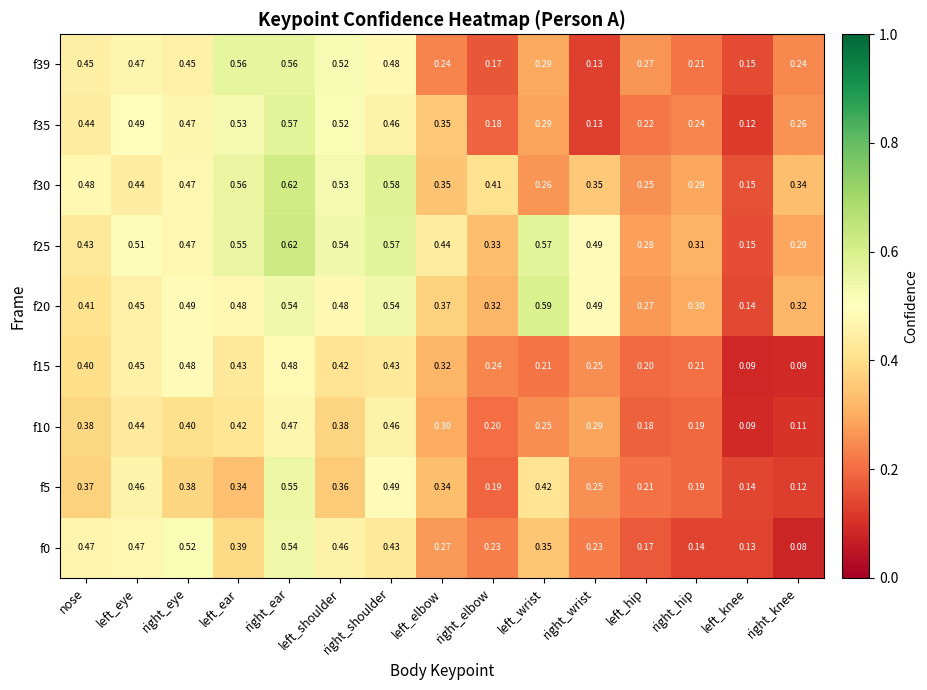

Is the value of f35 at left_shoulder greater than the value of f39 at nose?

Yes